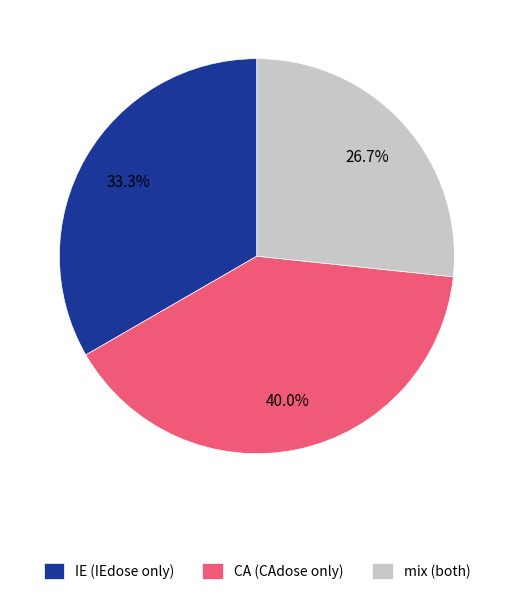

Combined, what portion of the pie is IE and mix?

60.0%